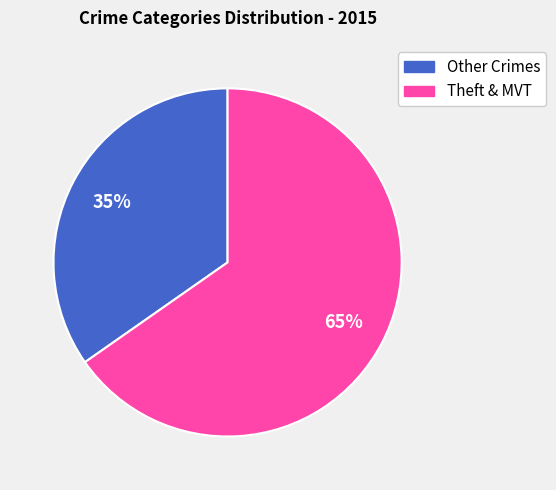

Is there a majority slice in this chart?

Yes